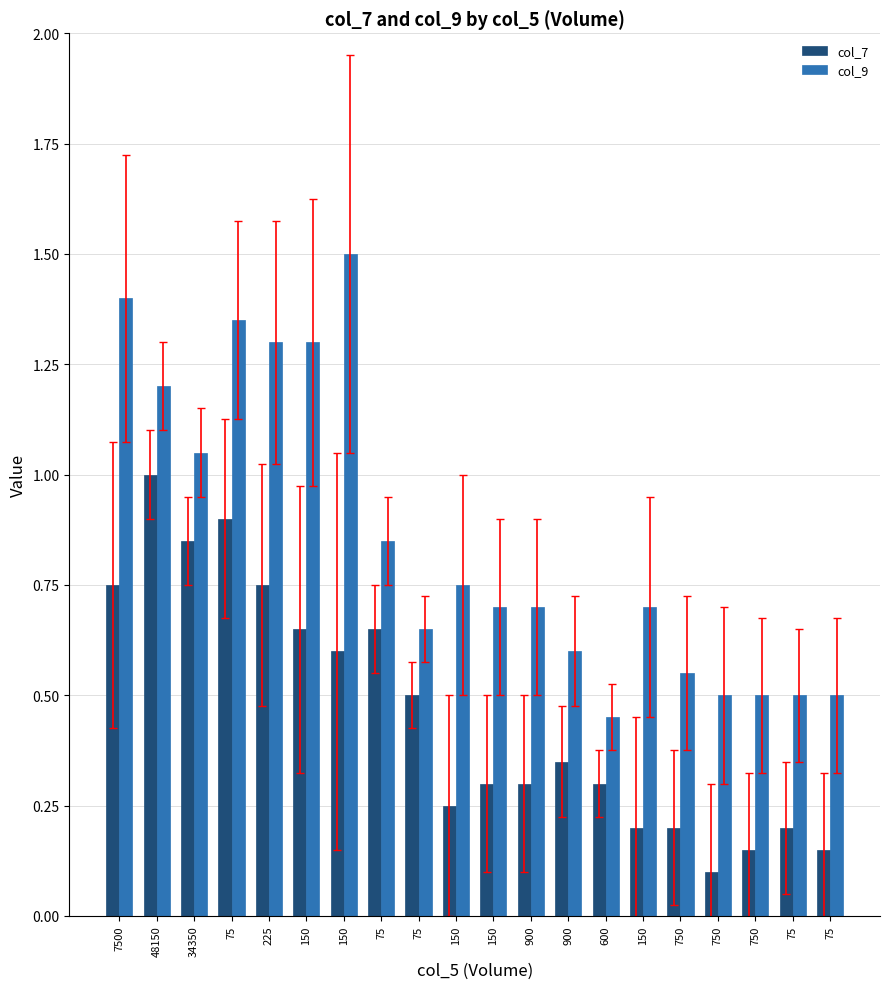

What is the label of the 11th bar from the right?

150